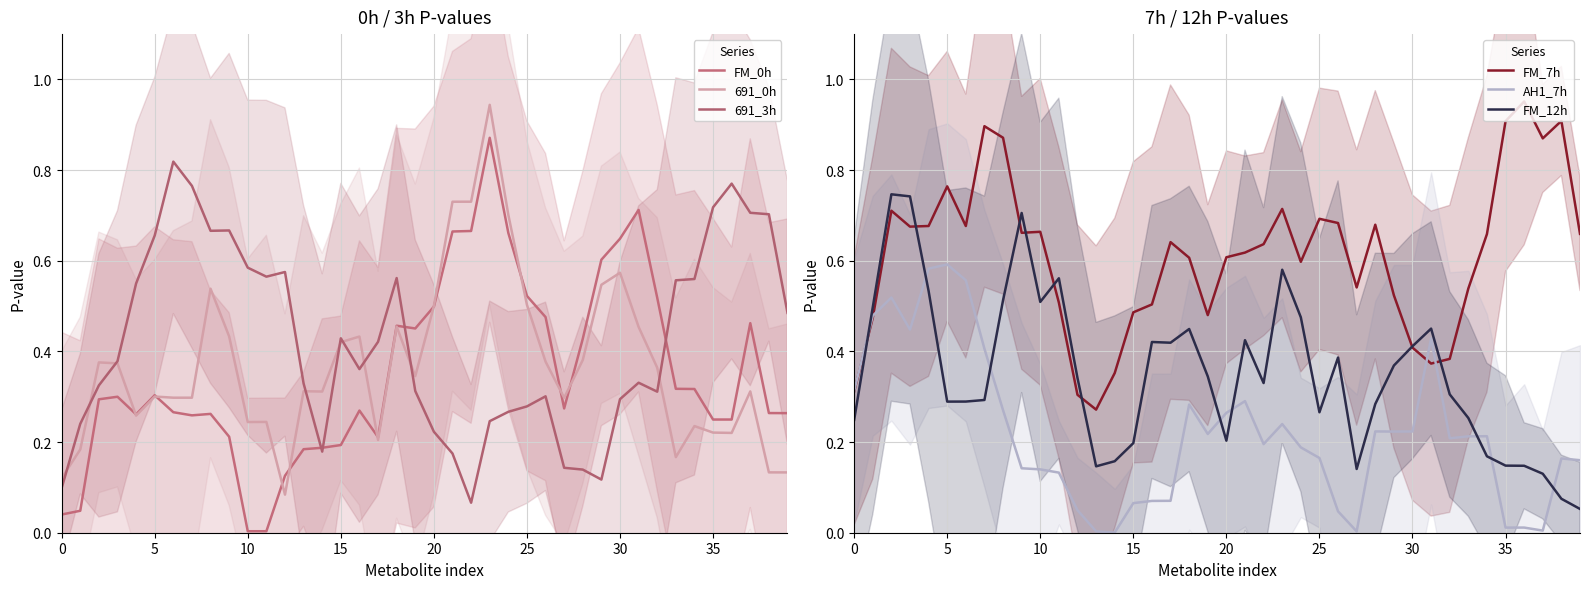

How many interior local peaks does the AH1_7h series have?

10